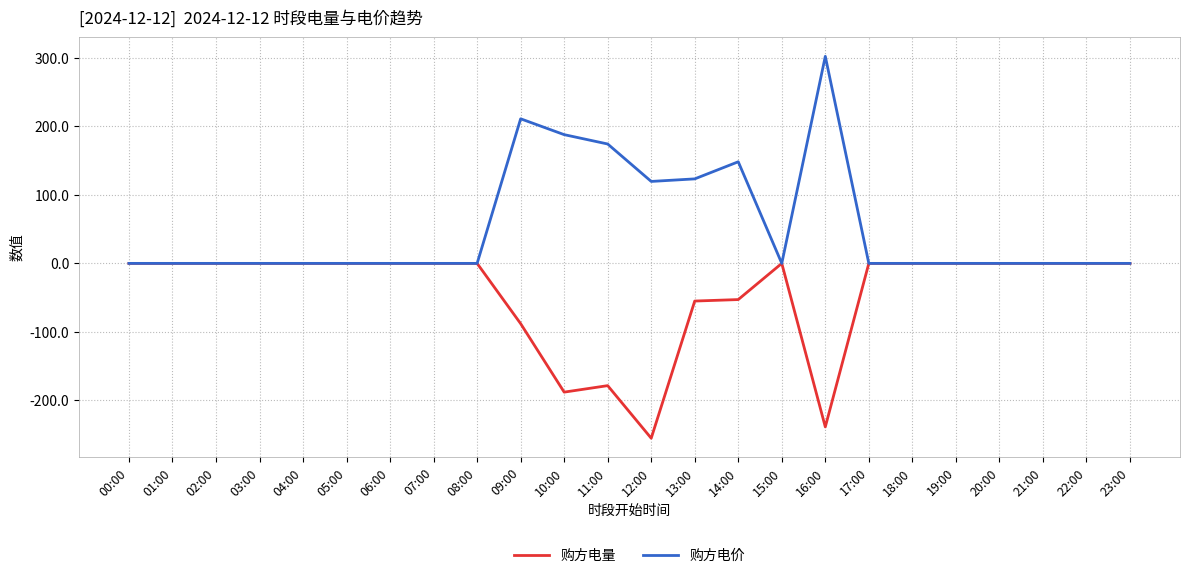

Which series has the largest total across all categories?

购方电价